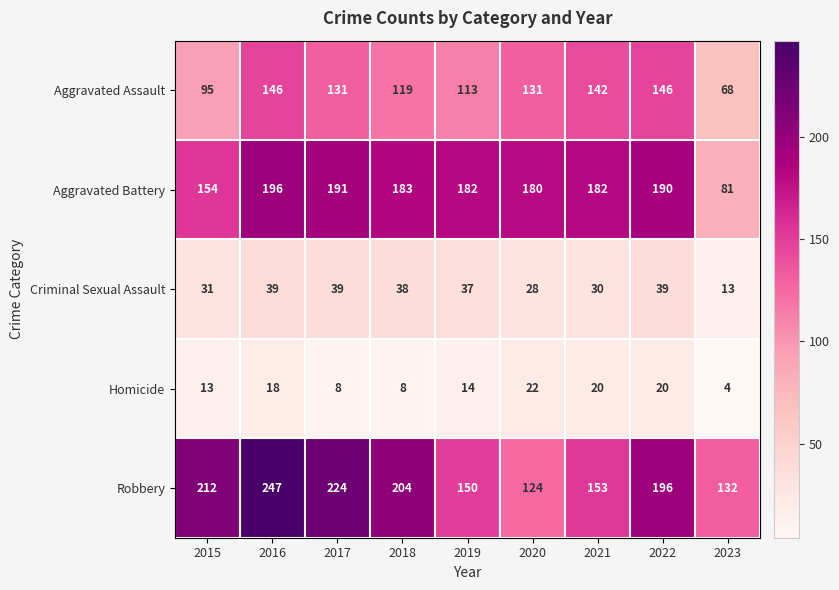

What is the difference between the maximum and second lowest values in the Aggravated Assault series?

51